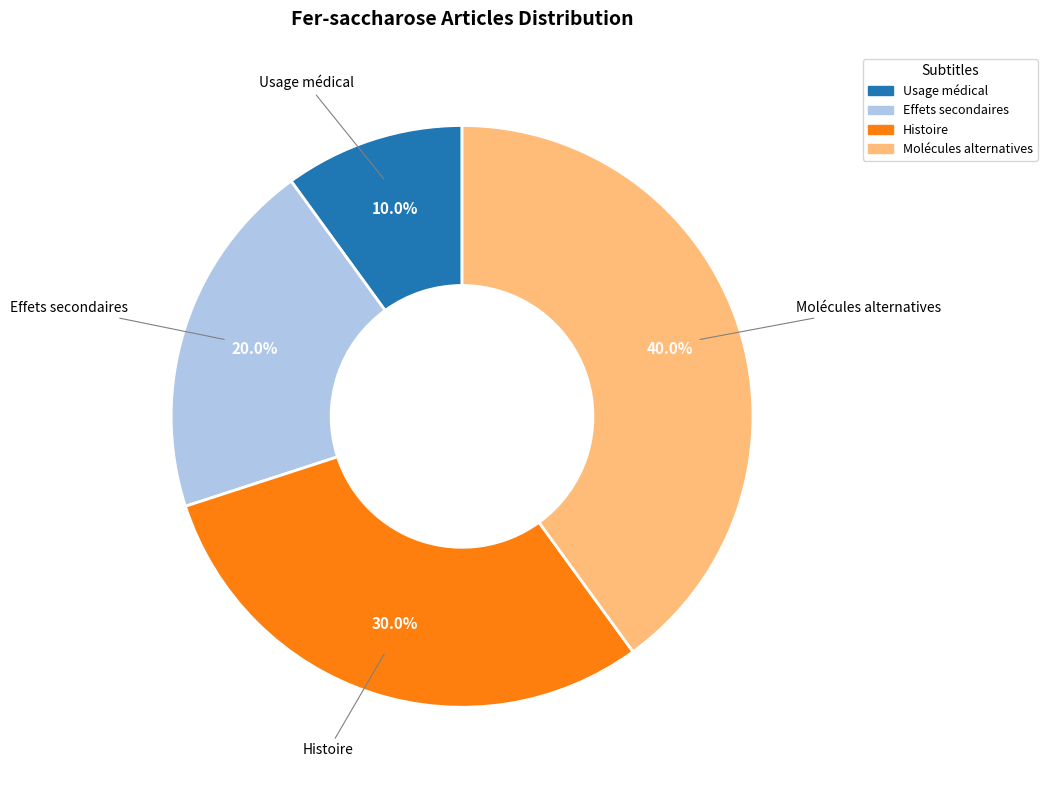

How many segments does this pie chart have?

4